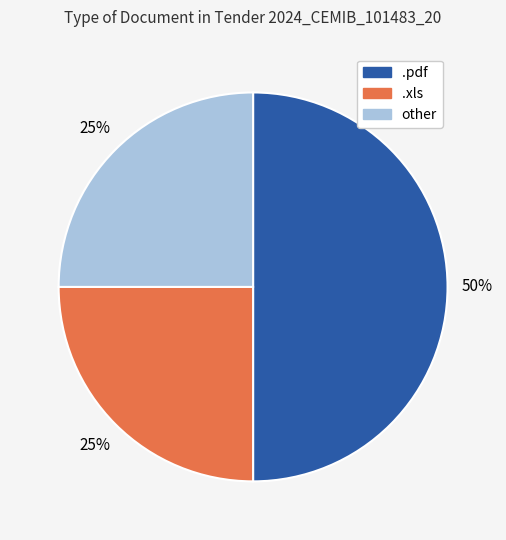

True or false: other accounts for 25% of the total.

True